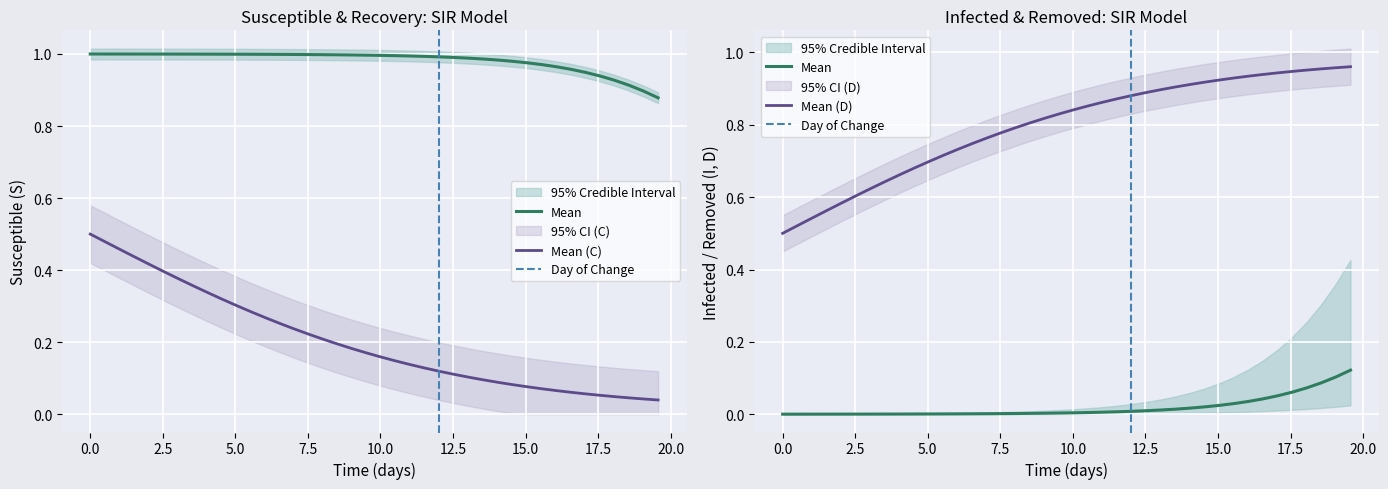

True or false: S and C intersect in this chart.

False